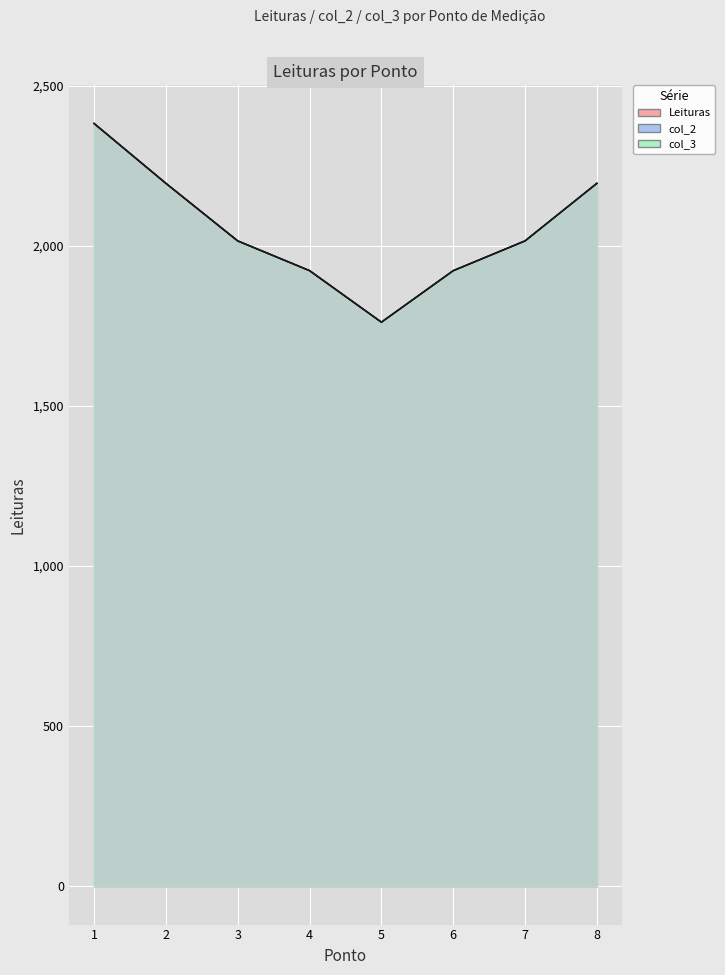

Which series has the largest range (max minus min)?

col_3